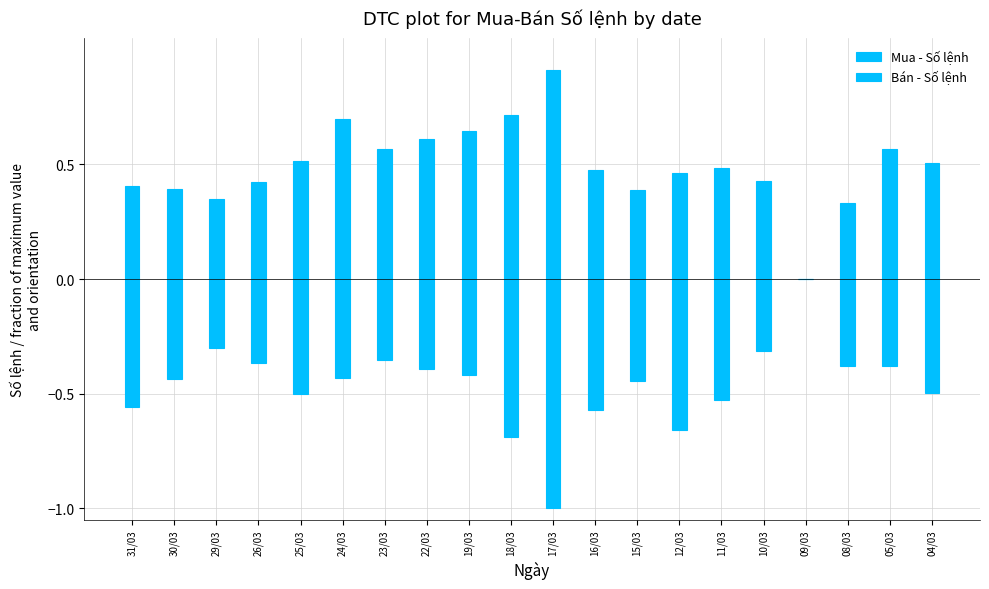

True or false: Bán - Số lệnh has a value of -0.2 at 11/03.

False